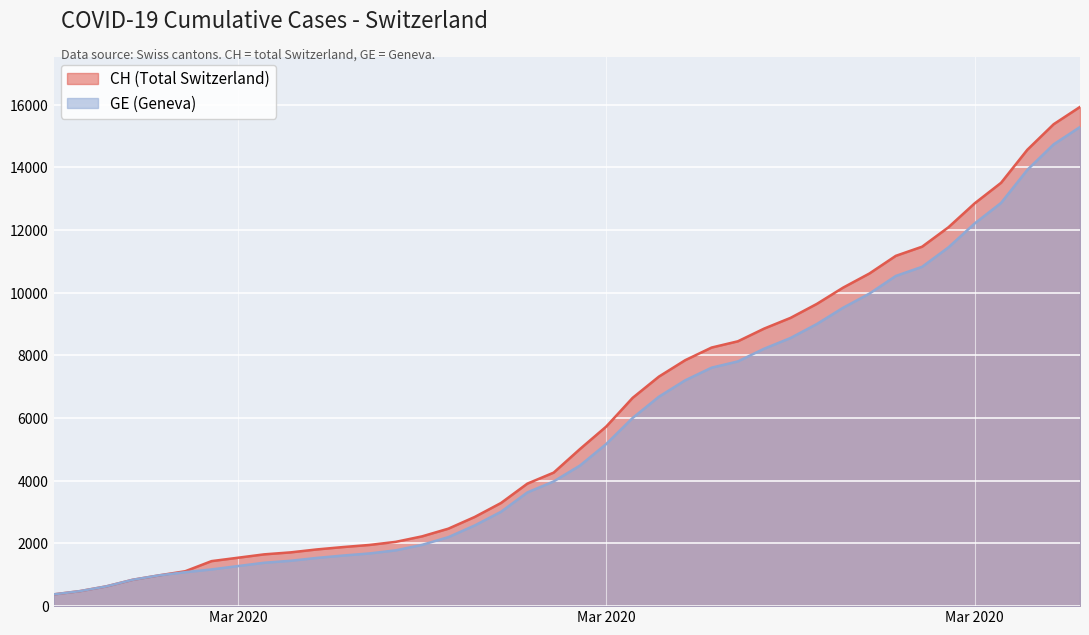

What is the difference between the second highest and second lowest values in the CH series?

14896